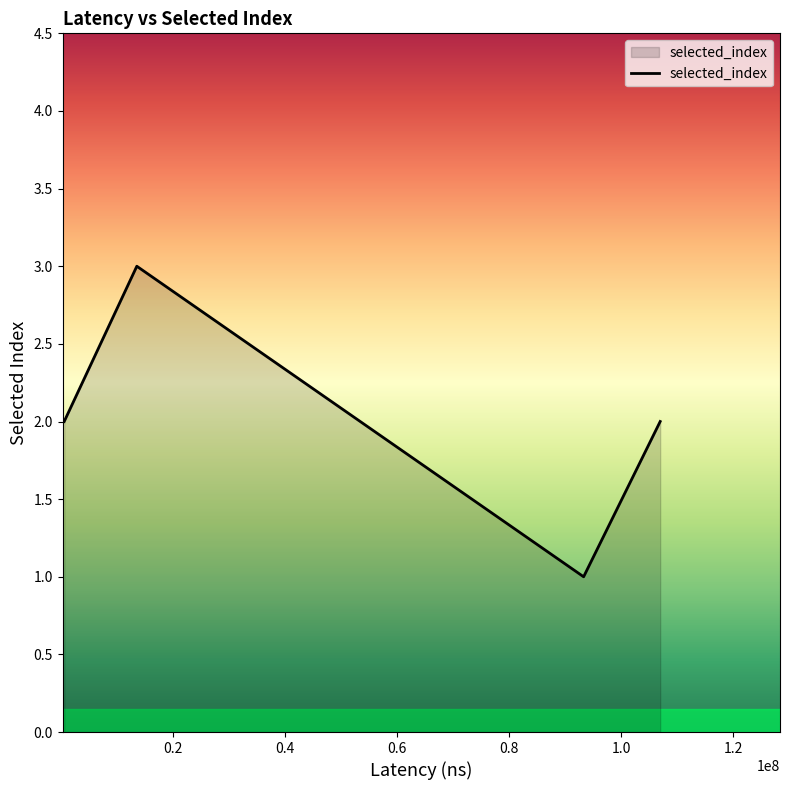

Does the chart display data point markers on the line(s)?

No